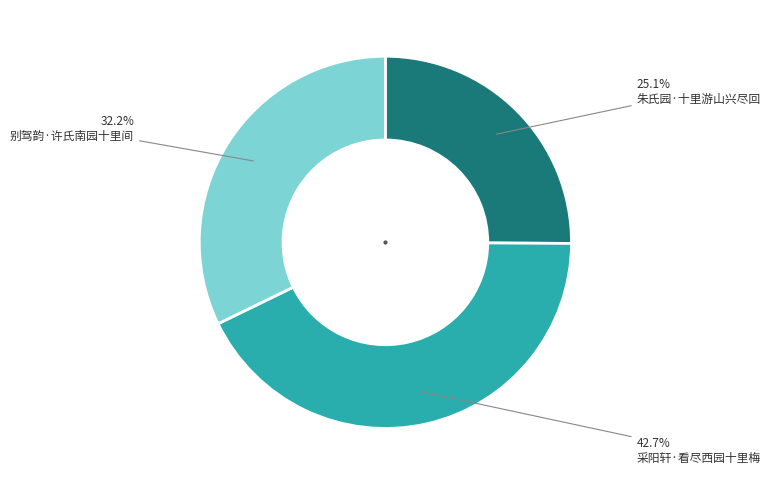

The 采阳轩·看尽西园十里梅 slice represents 43% of the pie. True or false?

True